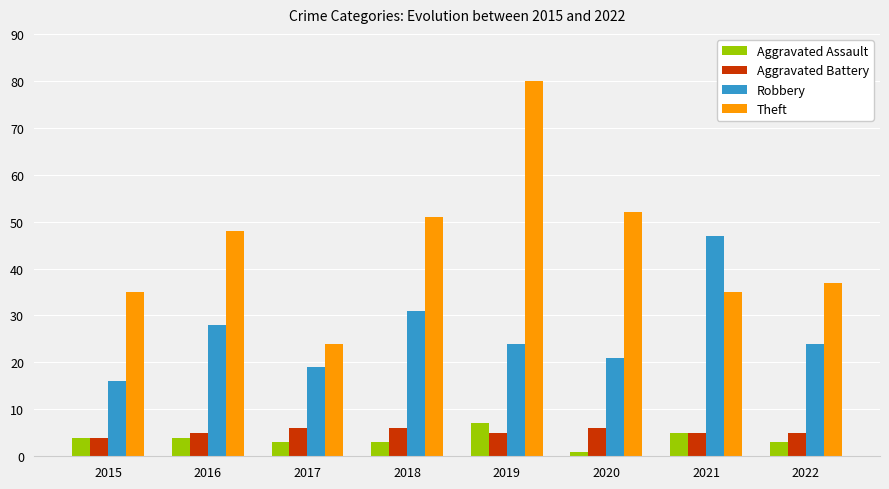

Rank the series by their maximum value, from lowest to highest.

Aggravated Battery, Aggravated Assault, Robbery, Theft